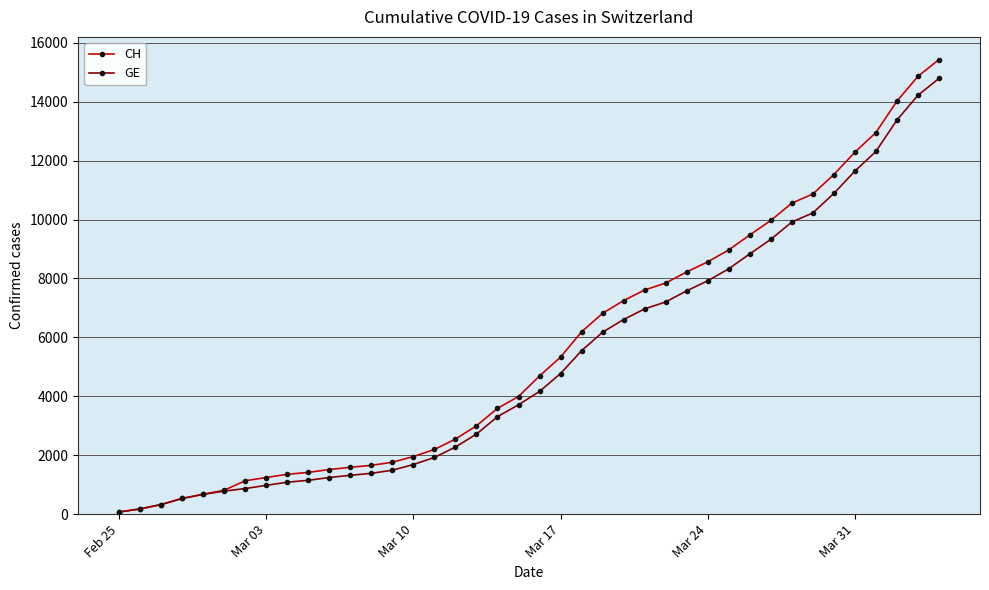

At how many categories does at least one series exceed 5851?

18